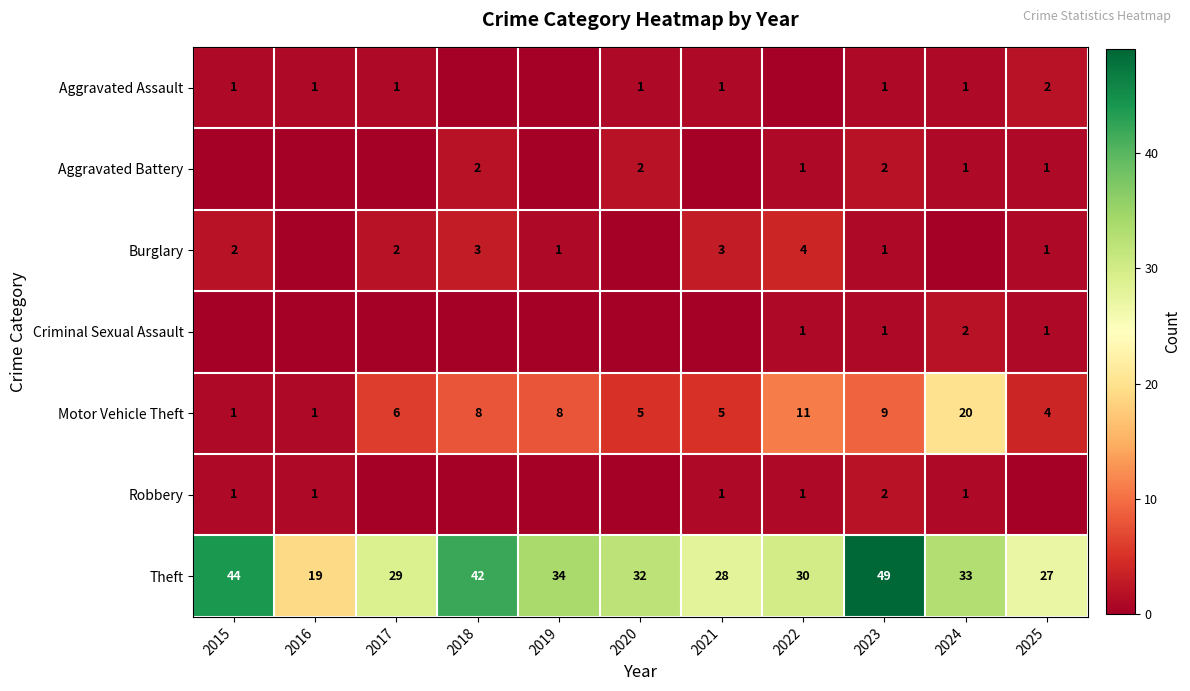

How many series are shown in this chart?

7